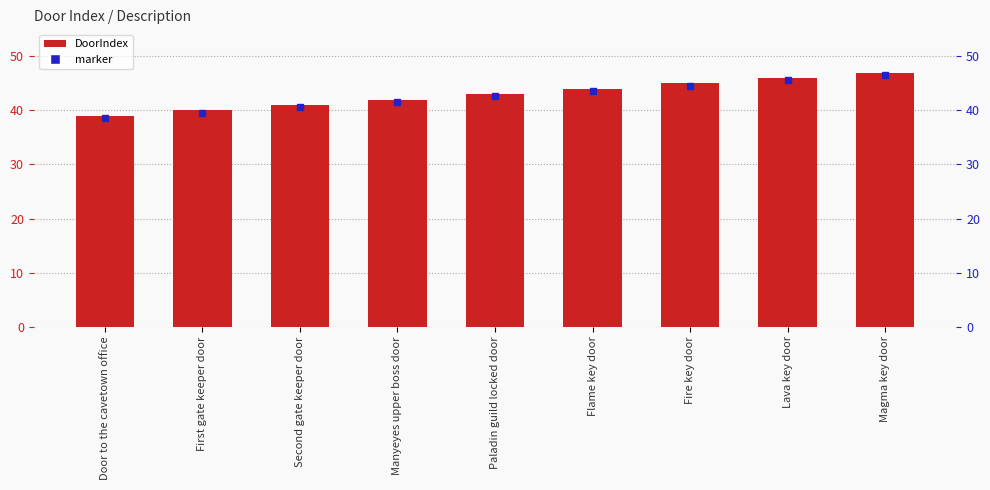

How many bars are there in total?

9